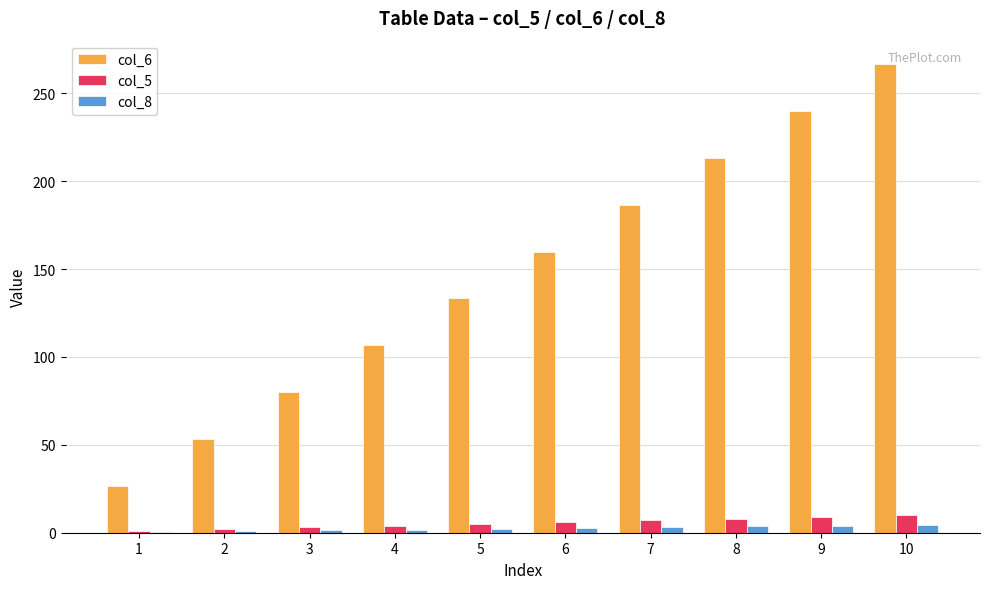

Is it true that col_6 equals 186.7 at 7?

True